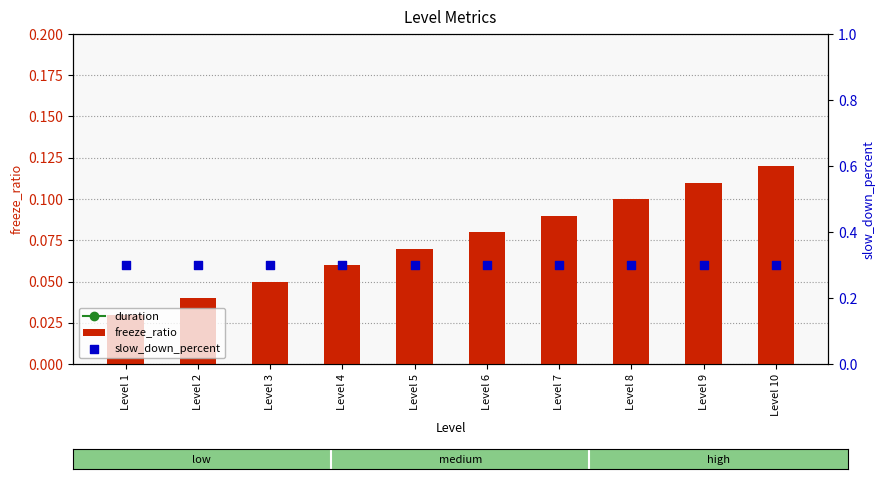

Is the value of slow_down_percent at Level 9 greater than the value of freeze_ratio at Level 4?

Yes